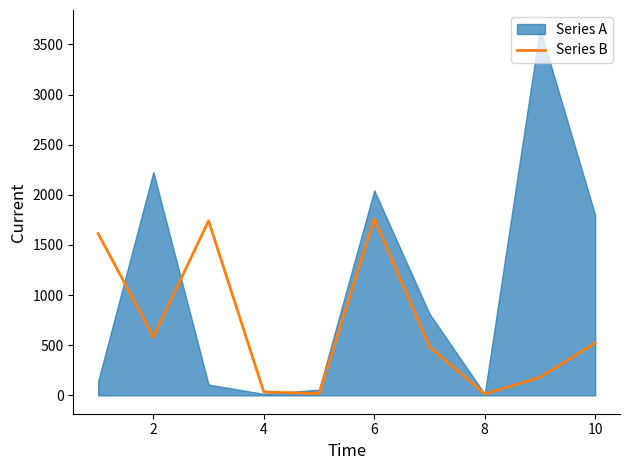

Where is the first local minimum?

2